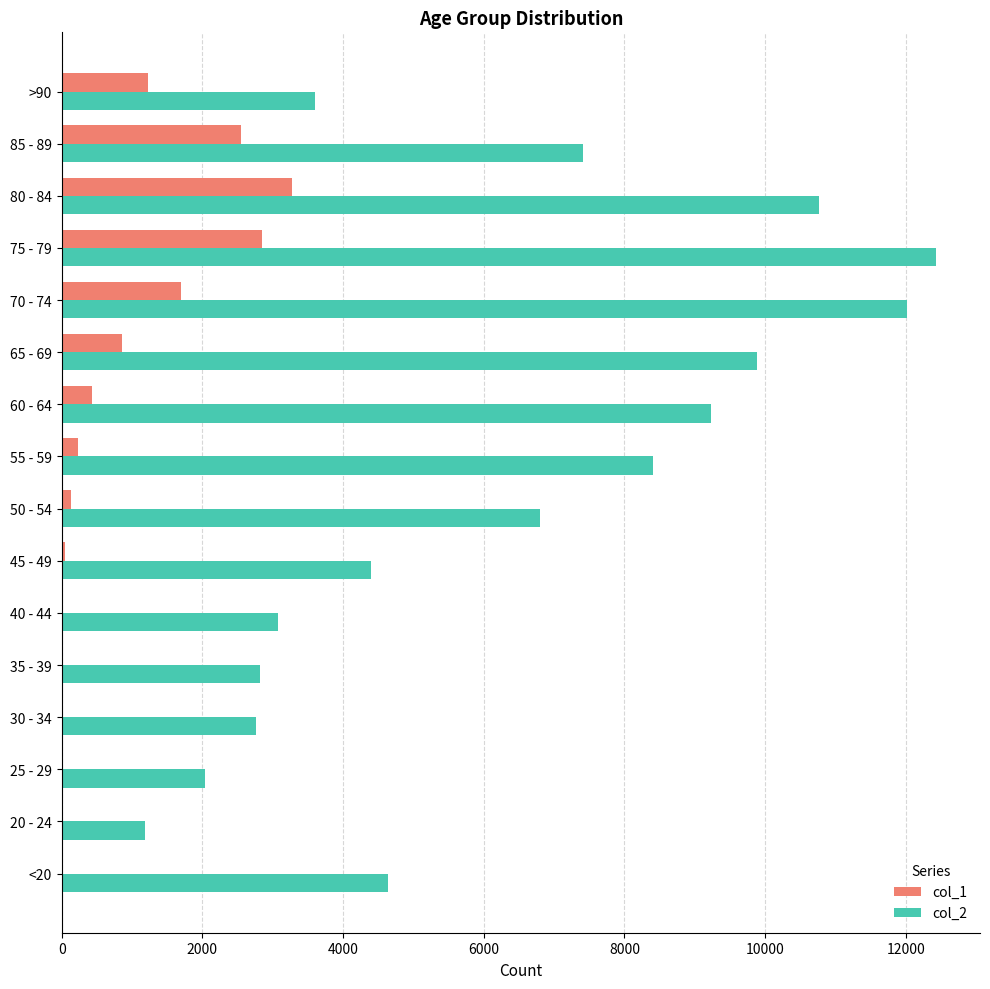

The value of col_2 at 85 - 89 is 3173. True or false?

False